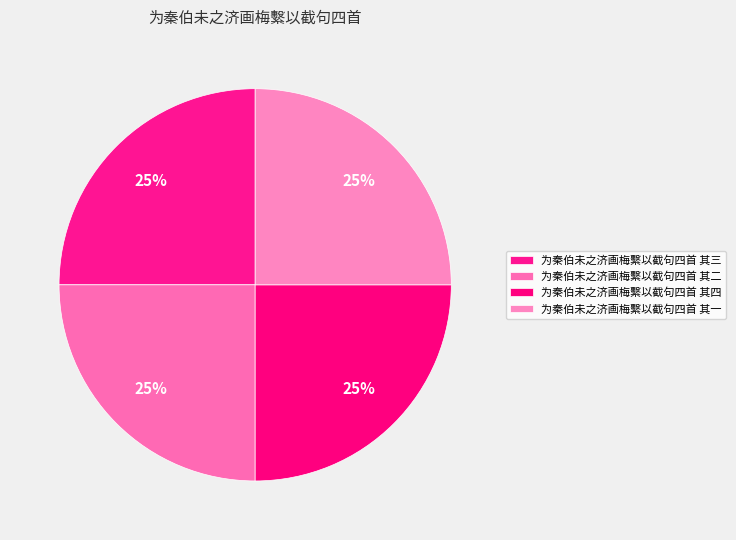

What is the ratio of the value at 为秦伯未之济画梅繫以截句四首 其四 to the value at 为秦伯未之济画梅繫以截句四首 其二?

1.0